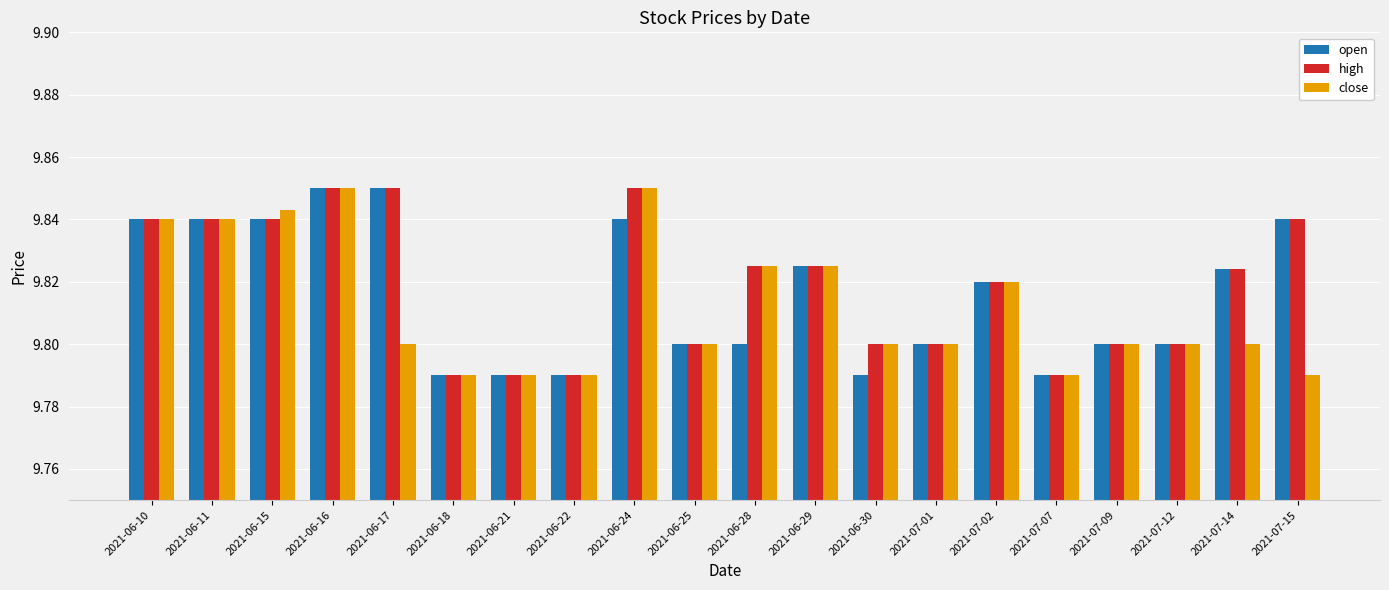

What is the total value across all series at 2021-06-21?

29.4